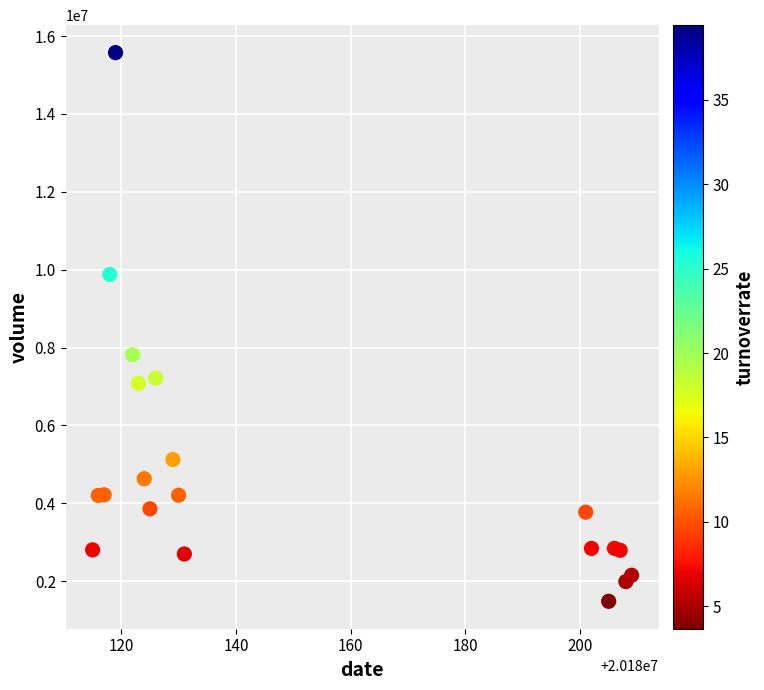

What Y value in the scatter plot is closest to 8528932?

7814724